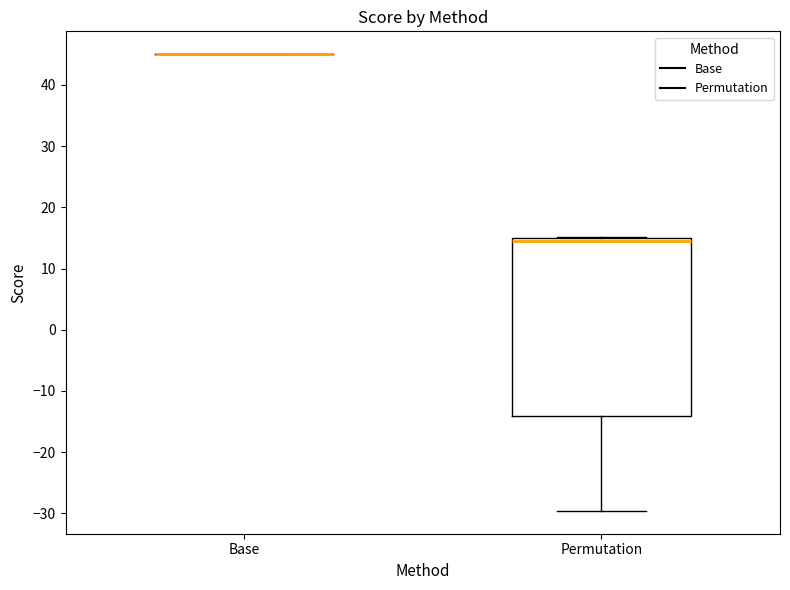

Reading left to right, read every box against the y-axis: the position of its median line, the range the box covers, and the ends of its whiskers. The values are not printed on the chart, so give them approximately, as read against the axis.

Base: box collapsed to a line at 45, whiskers 45 to 45
Permutation: median 14, box -14 to 15, whiskers -30 to 15